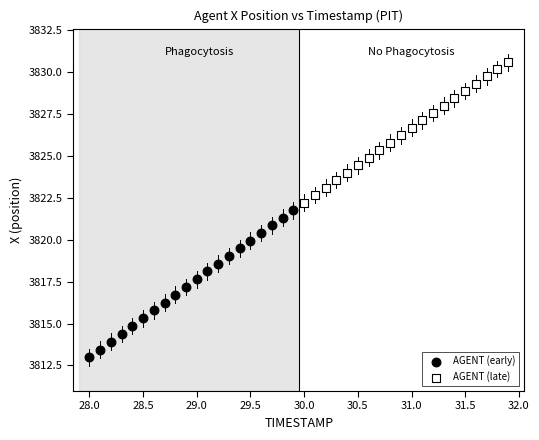

Which series reaches the maximum Y coordinate?

AGENT (late)